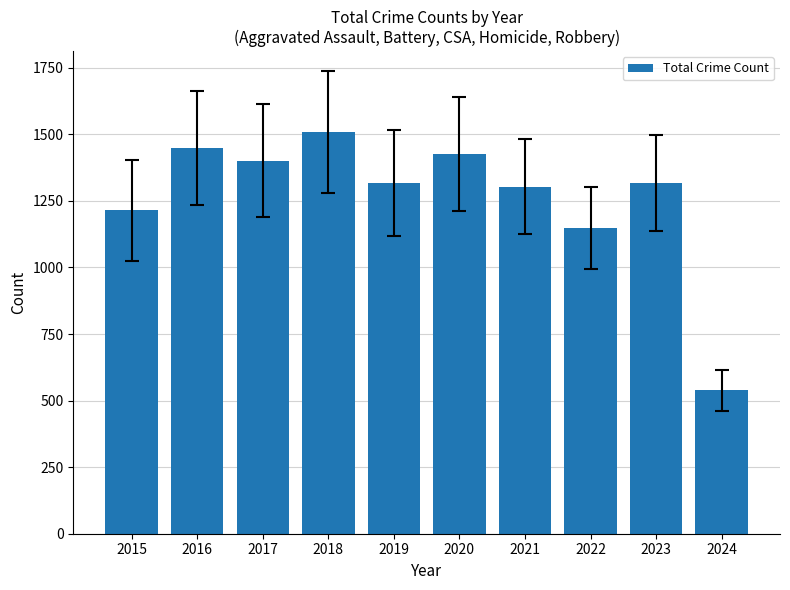

Where is the data nearest to the value 1024?

2022